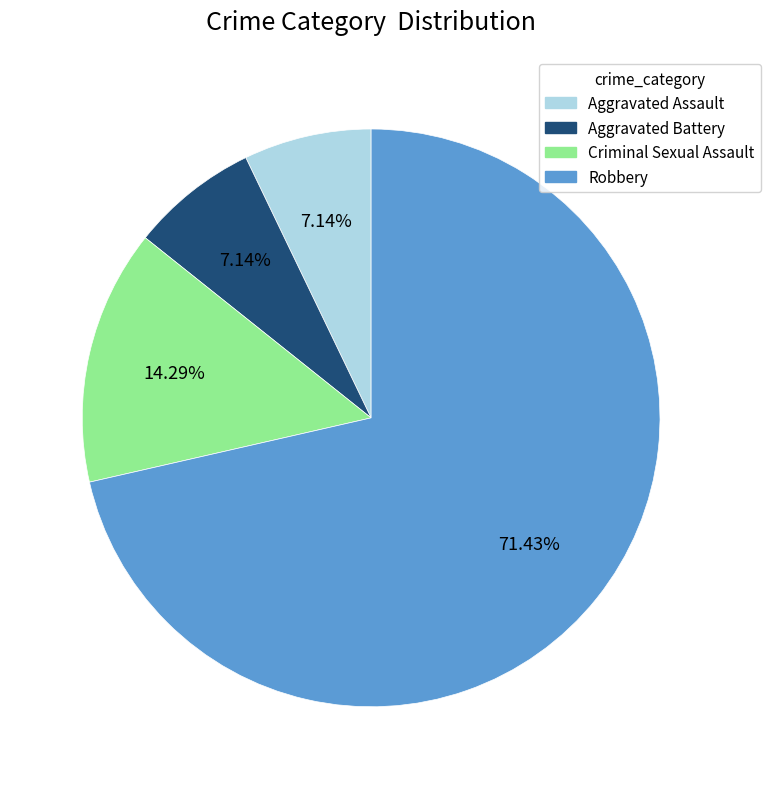

Is Robbery the majority of the pie?

Yes